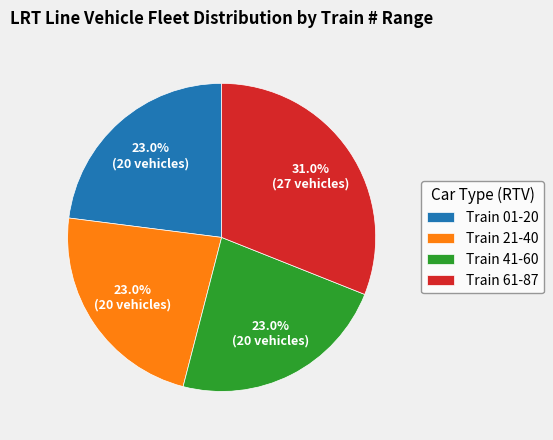

Combined, do Train 21-40 and Train 61-87 account for over 50%?

Yes